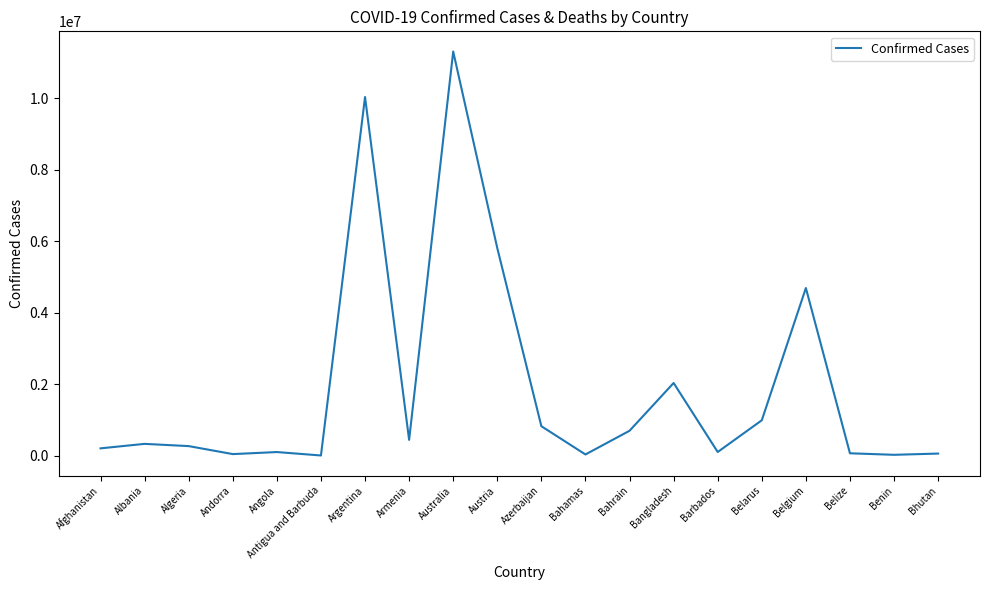

What is the greatest value displayed?

11312904